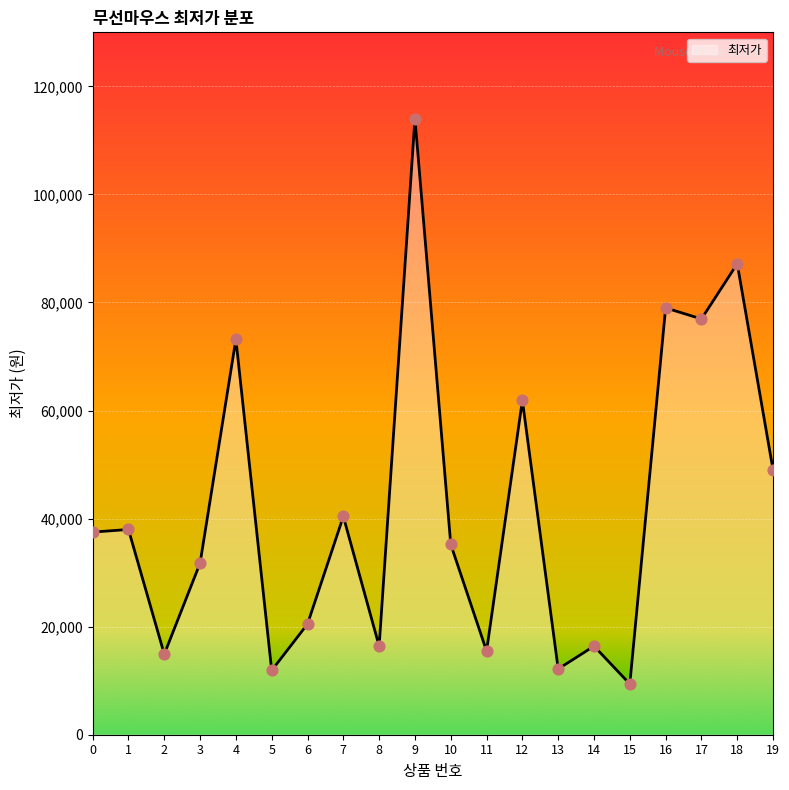

What is the change in value from 3 to 12?

+30130